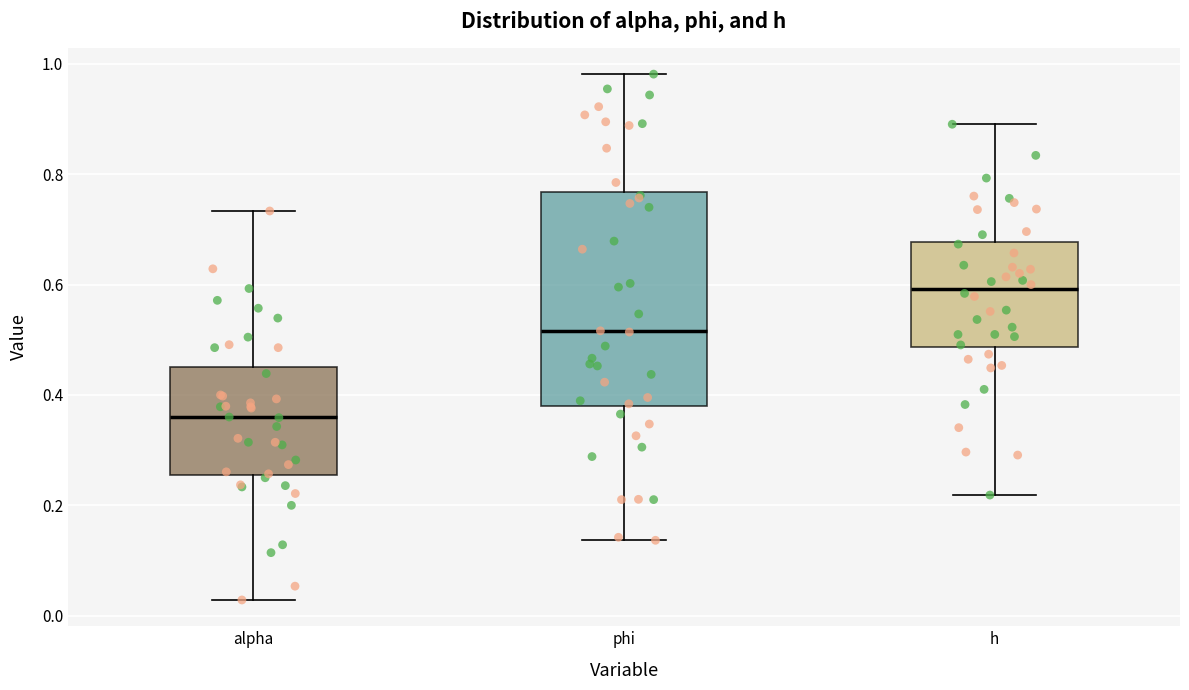

Reading left to right, read every box against the y-axis: the position of its median line, the range the box covers, and the ends of its whiskers. The values are not printed on the chart, so give them approximately, as read against the axis.

alpha: median 0.36, box 0.26 to 0.46, whiskers 0.02 to 0.74
phi: median 0.52, box 0.38 to 0.76, whiskers 0.14 to 0.98
h: median 0.60, box 0.48 to 0.68, whiskers 0.22 to 0.90